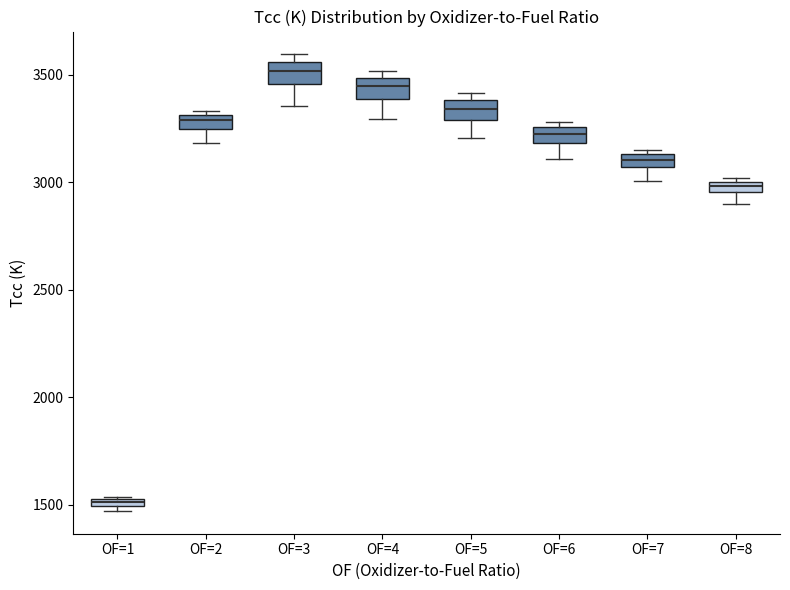

Where is the upper edge of the box for OF=7 on the y-axis? The values are not printed on the chart, so give them approximately, as read against the axis.

3150